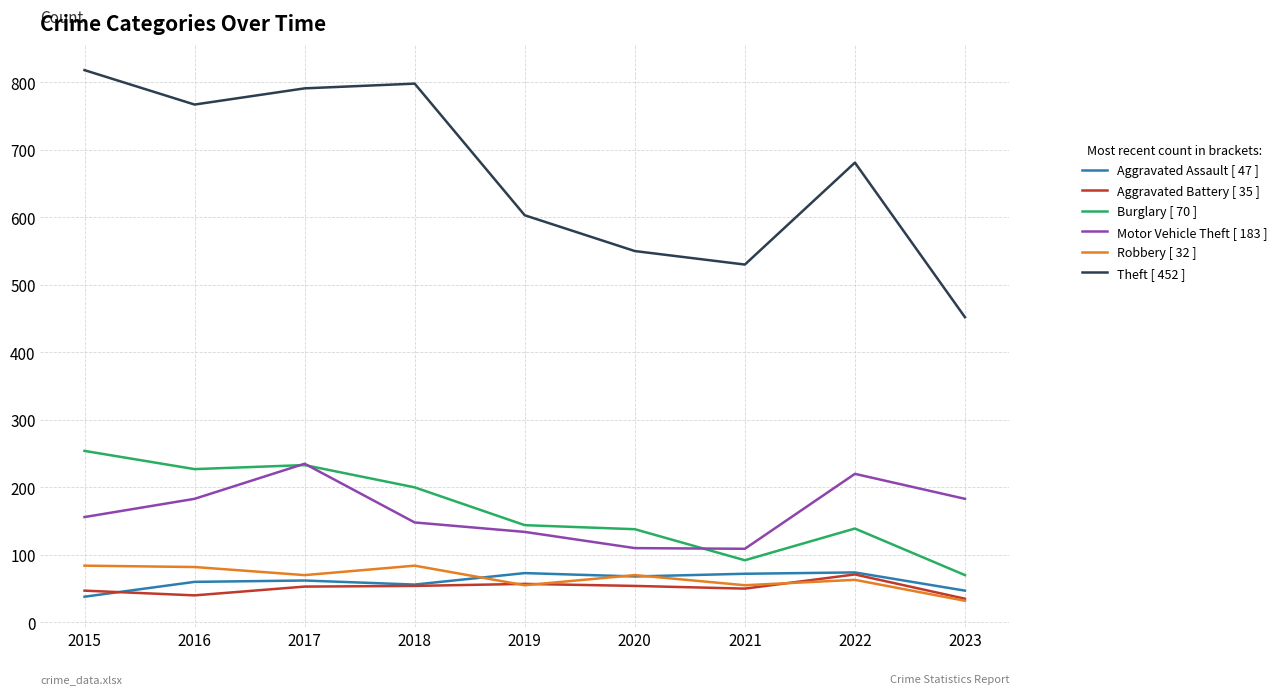

Which series has the largest total across all categories?

Theft [ 452 ]